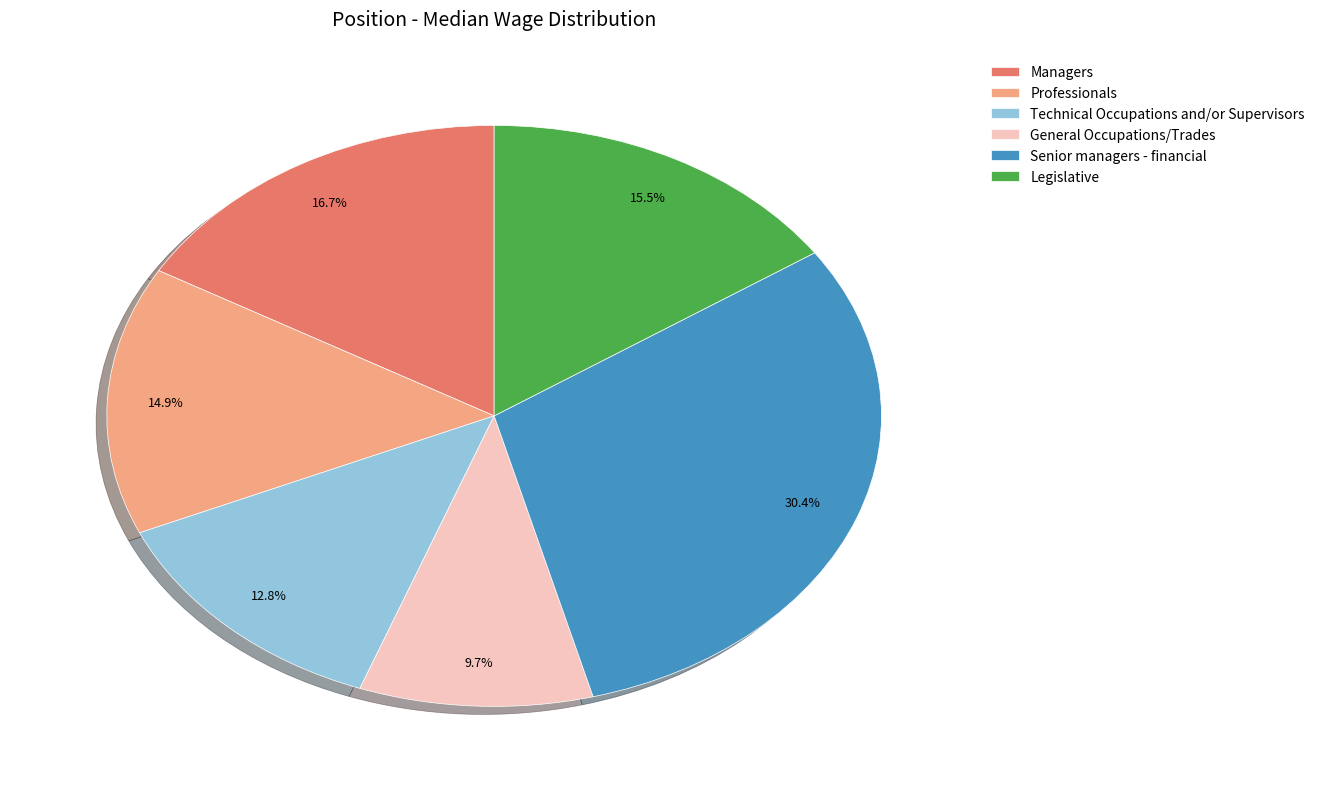

Which category has the biggest portion of the pie?

Senior managers - financial